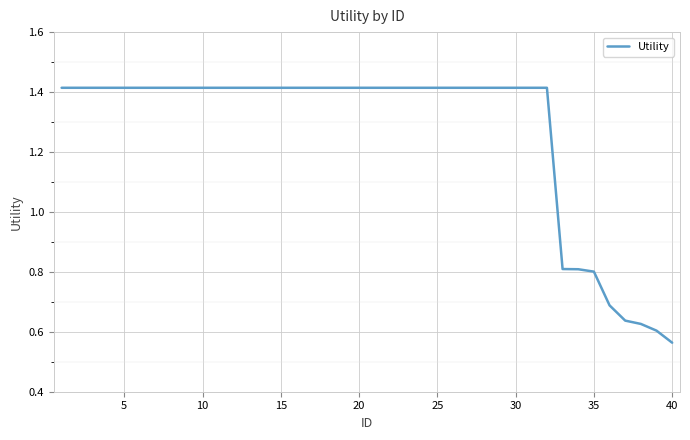

How many lines are shown in the chart?

1